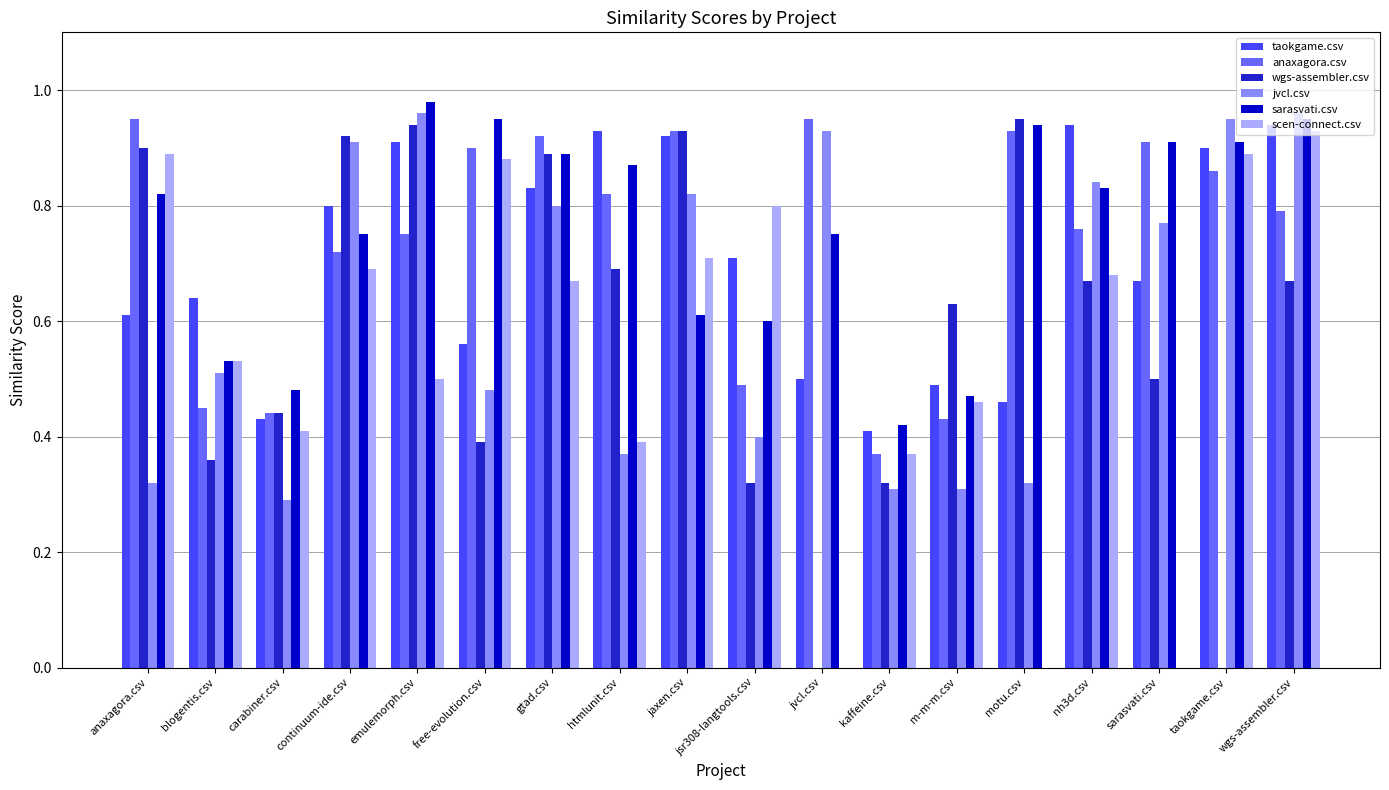

The anaxagora.csv series shows 0.8 at wgs-assembler.csv. True or false?

True